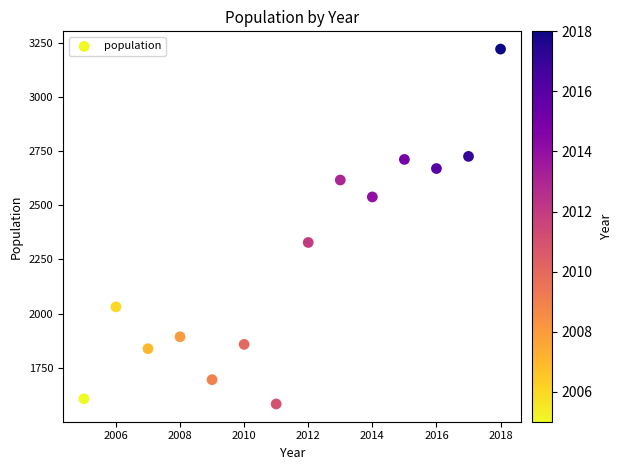

What Y value in the scatter plot is closest to 2401?

2328